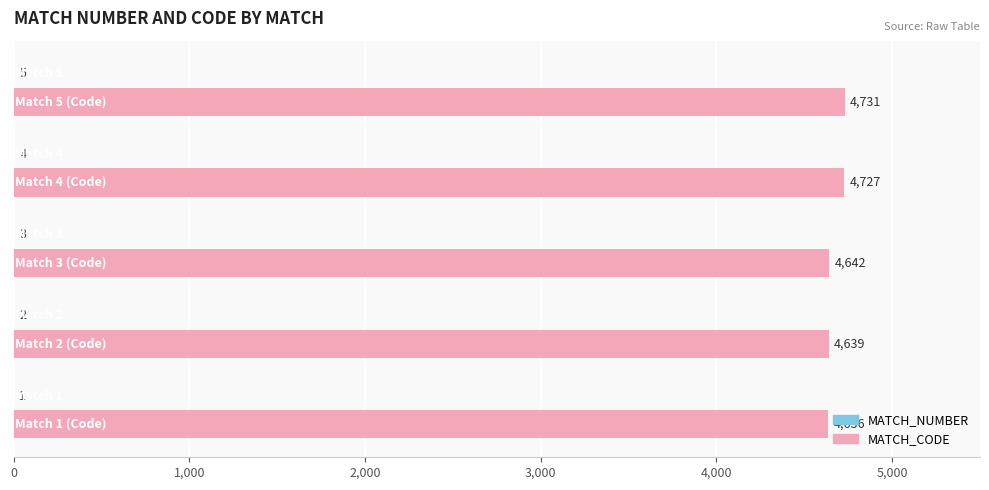

Which series has the largest total across all categories?

MATCH_CODE